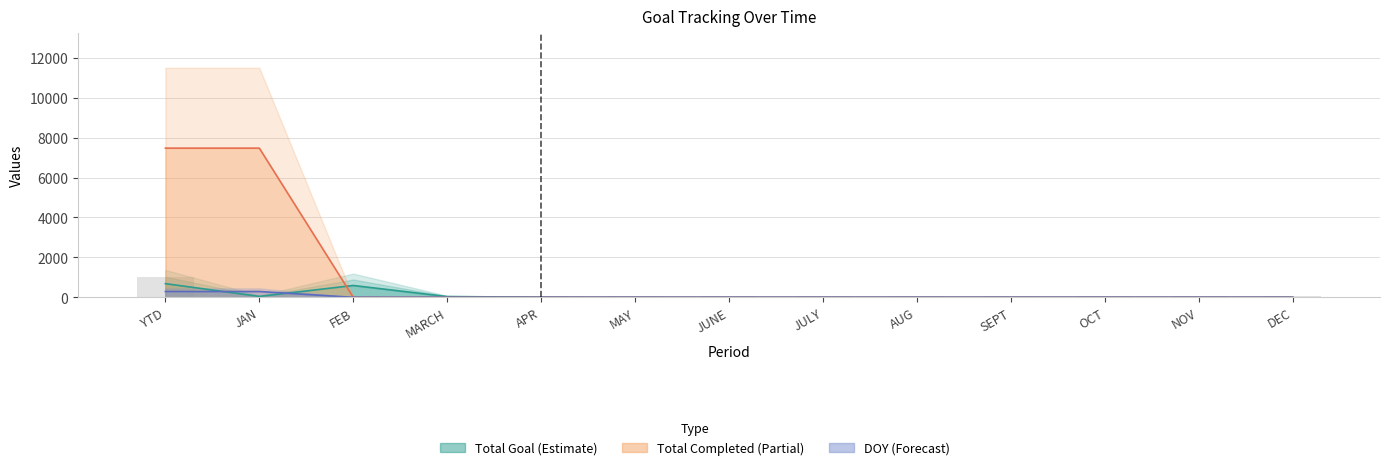

The value of Total Completed at DEC is 3048.6. True or false?

False